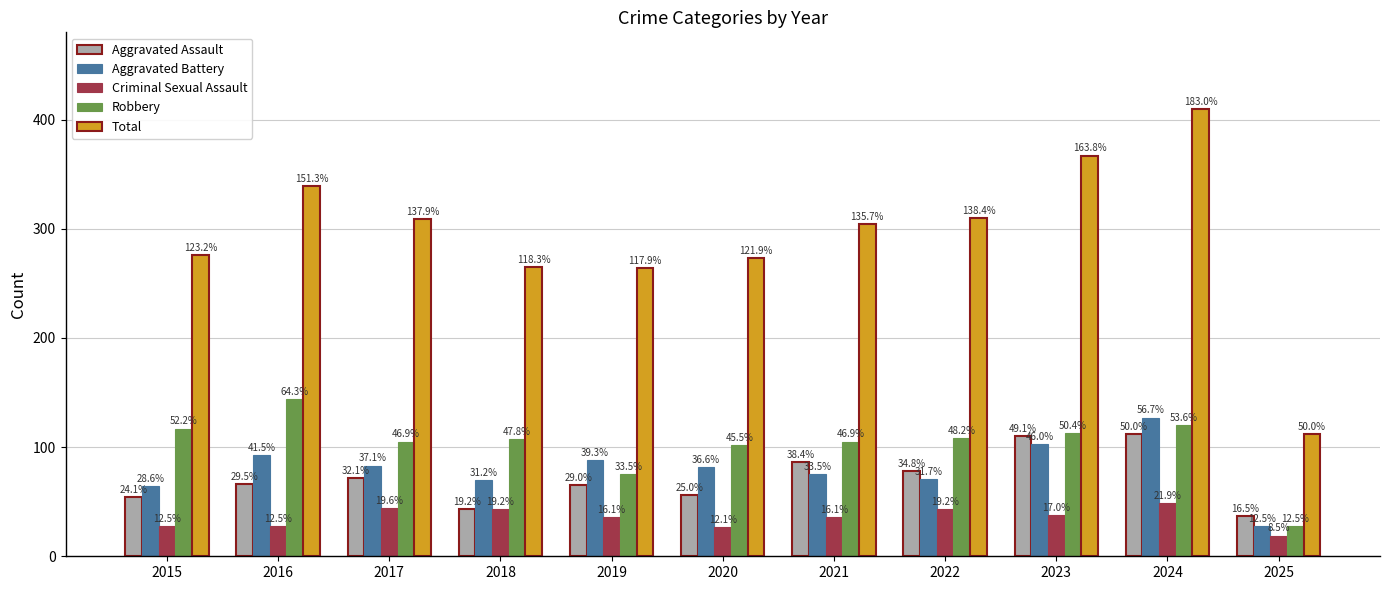

What is the spread (max minus min) of values at 2018?

222